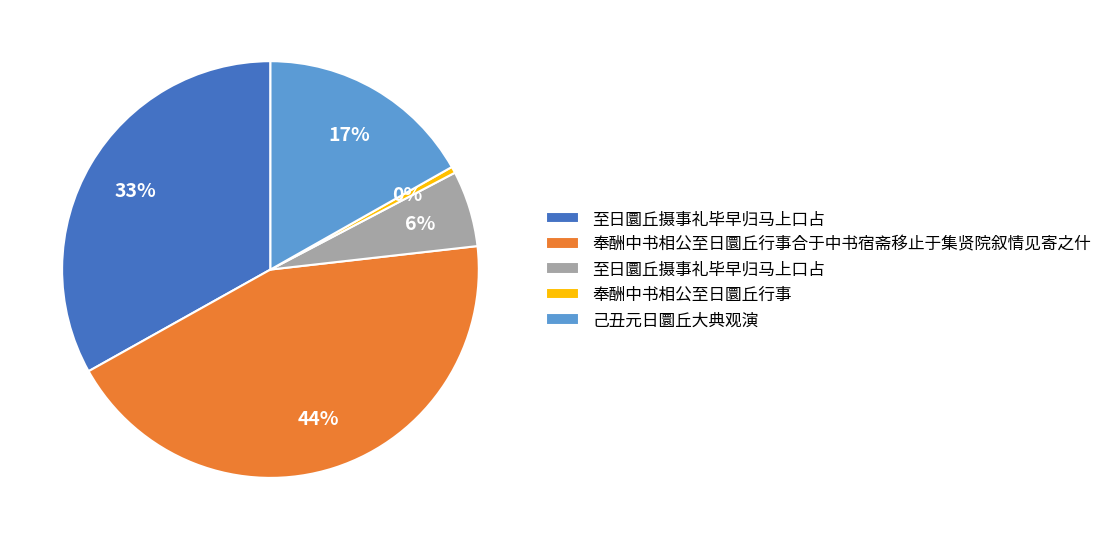

Is there any slice that represents more than half of the pie?

No